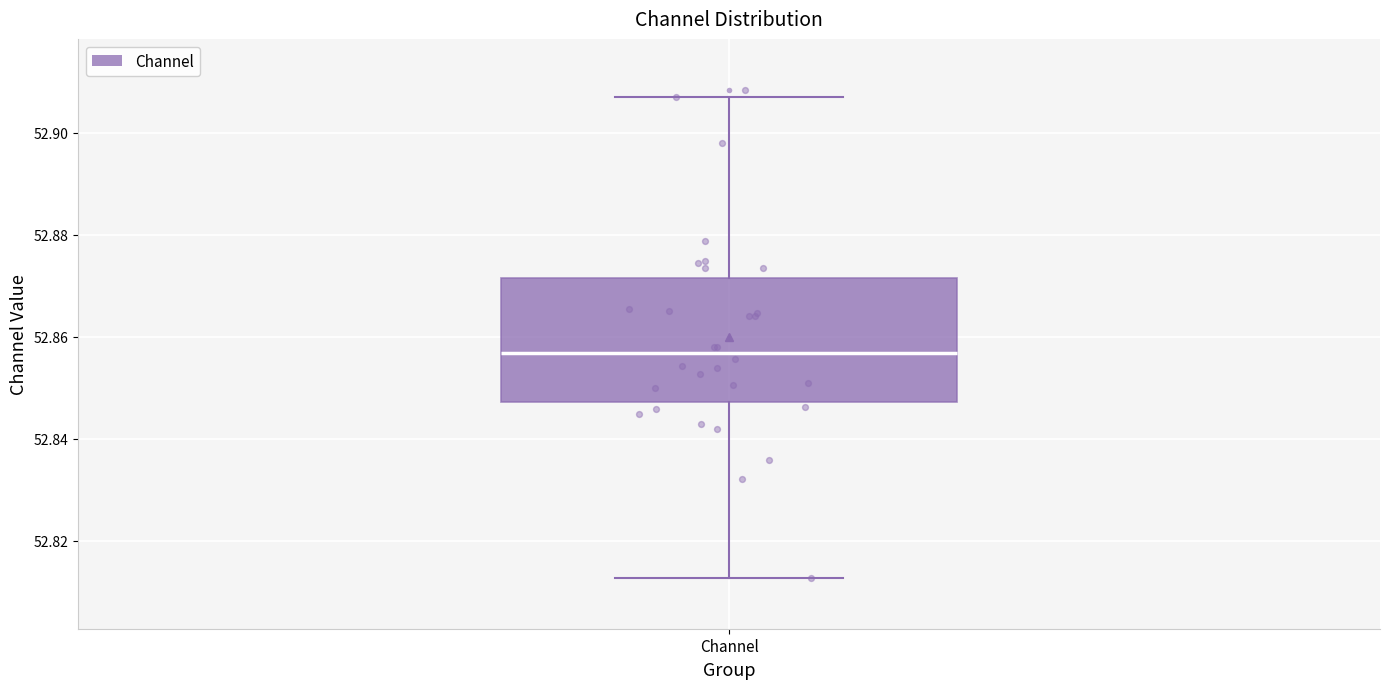

Read this box plot against the y-axis: the position of the median line, the range covered by the box, and the ends of both whiskers. The values are not printed on the chart, so give them approximately, as read against the axis.

median 52.856, box 52.848 to 52.872, whiskers 52.812 to 52.906